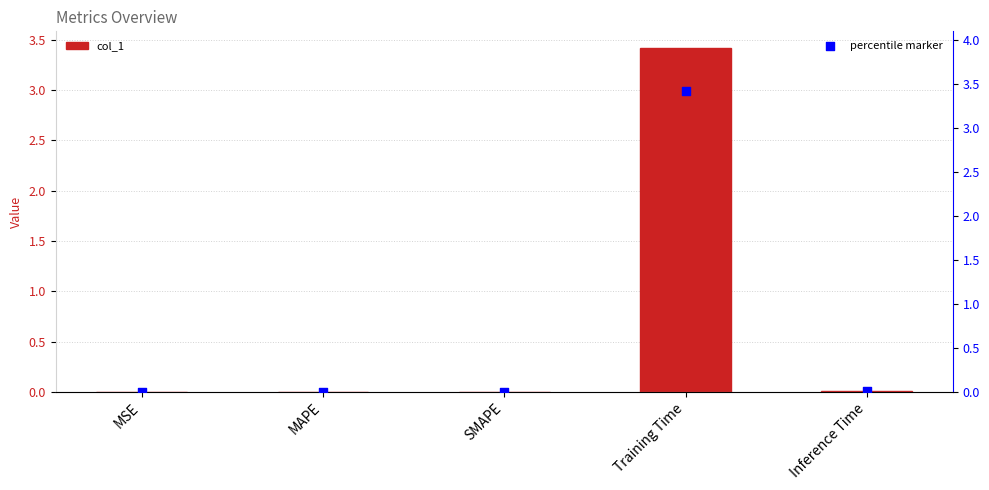

What are all the series names shown in the legend?

col_1, percentile marker